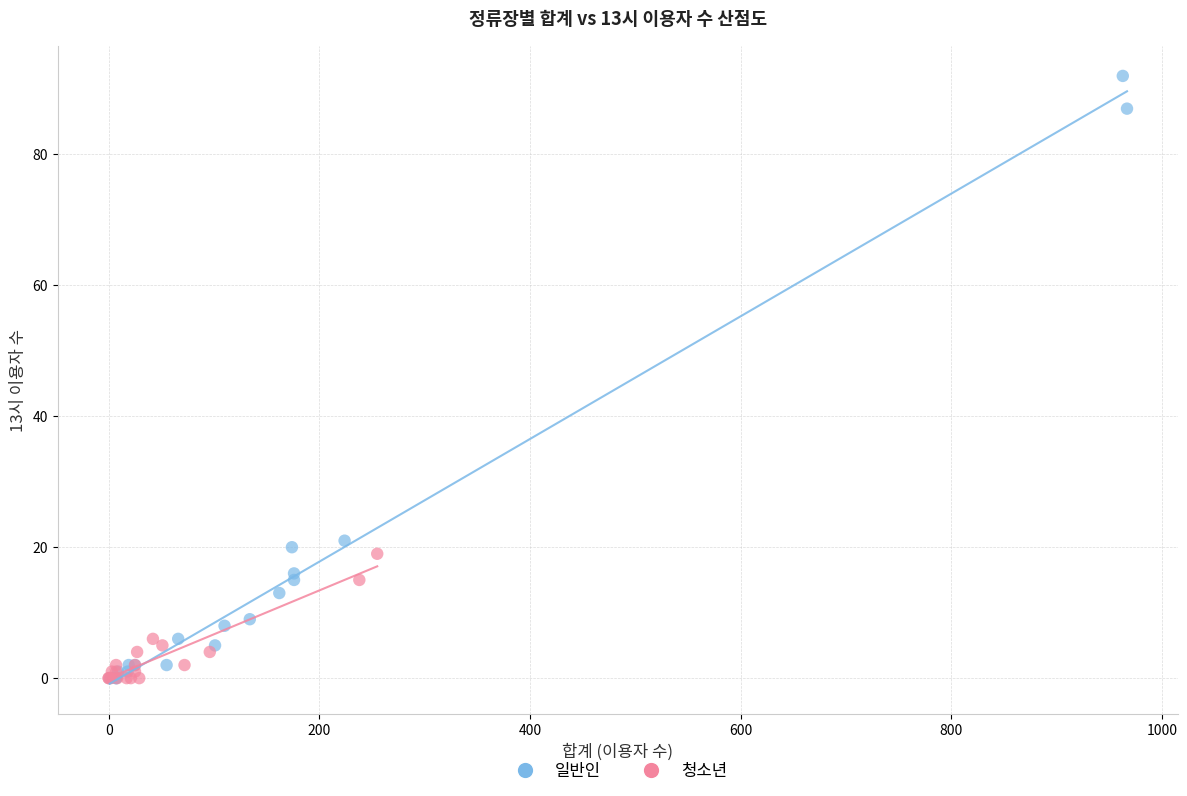

Which series has the widest spread of Y values?

일반인